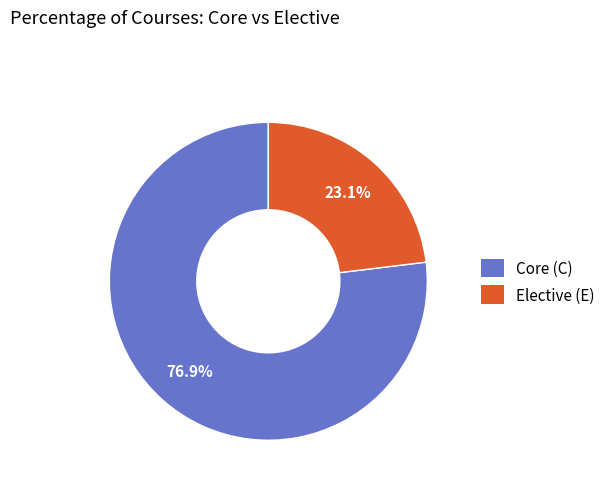

Is it true that Elective (E) is 23% of the pie?

True